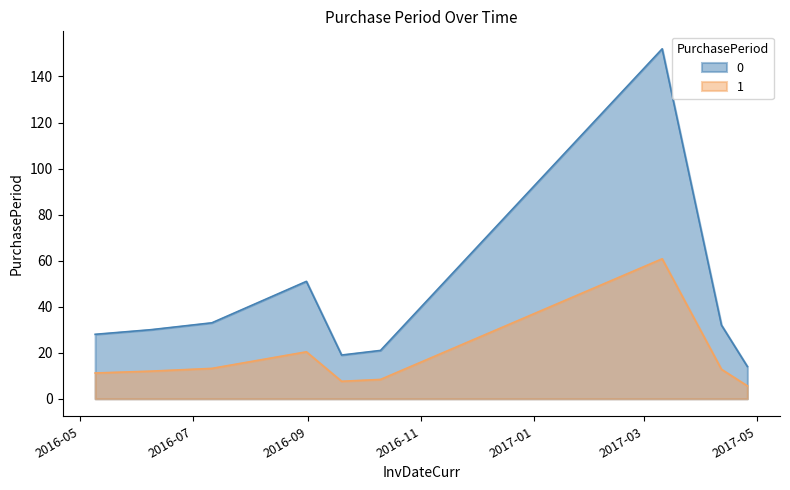

What is the average value?

42